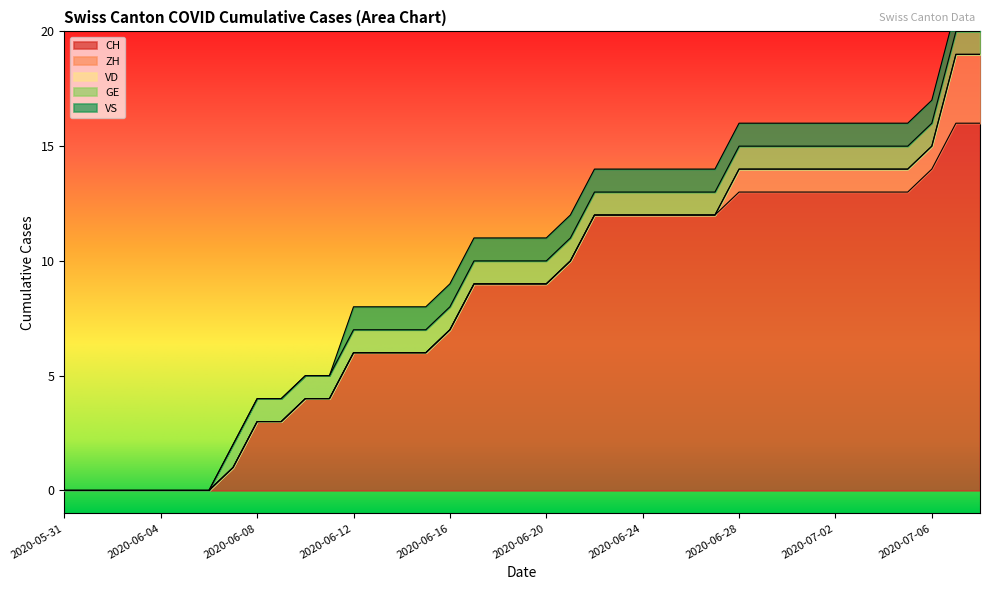

Rank the series at 2020-06-08 from highest to lowest value.

CH, GE, ZH, VD, VS